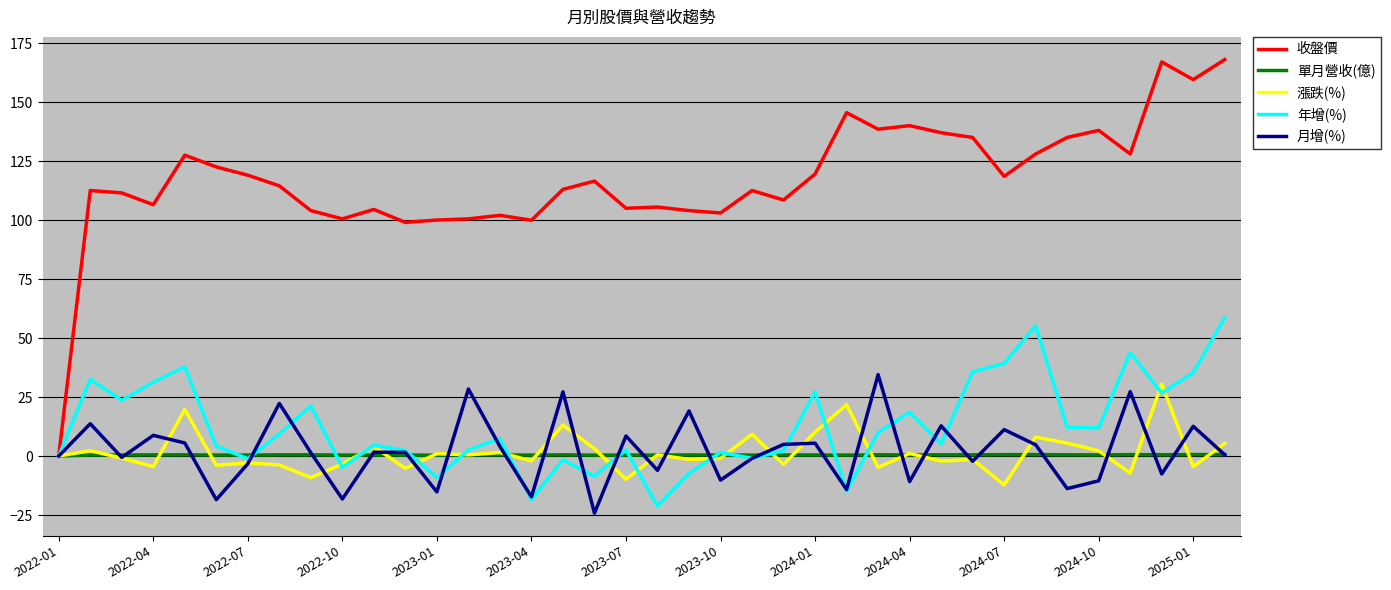

What is the greatest value displayed?

168.0